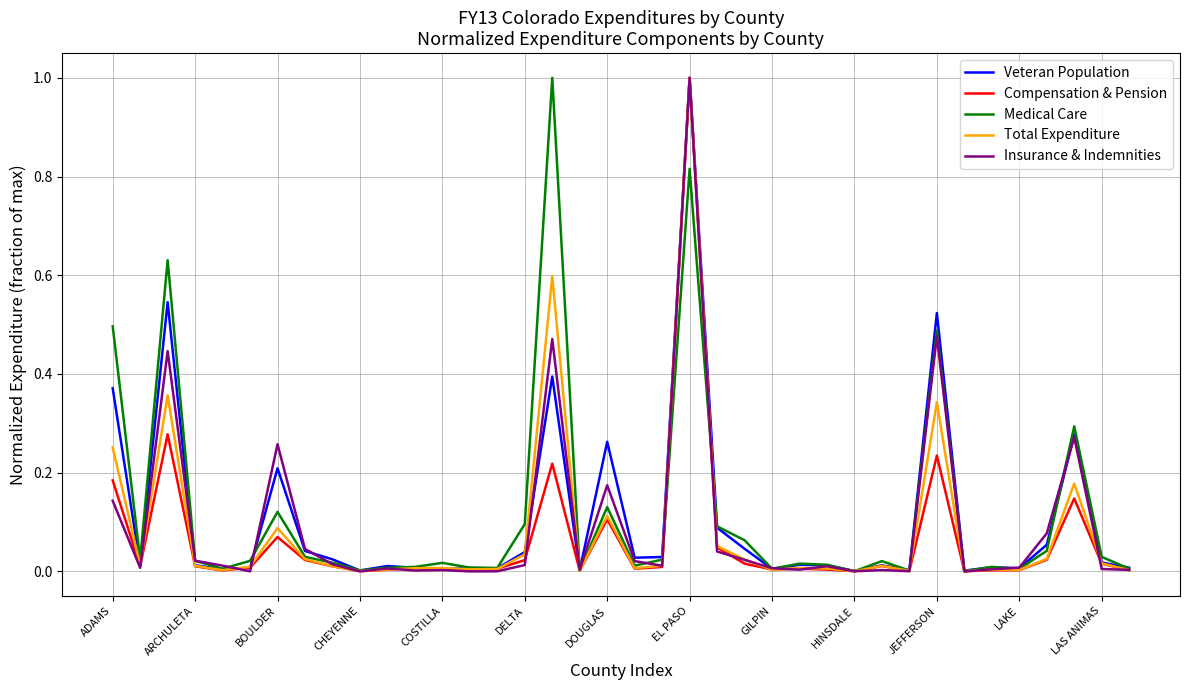

What is the maximum value for Total Expenditure?

1.0